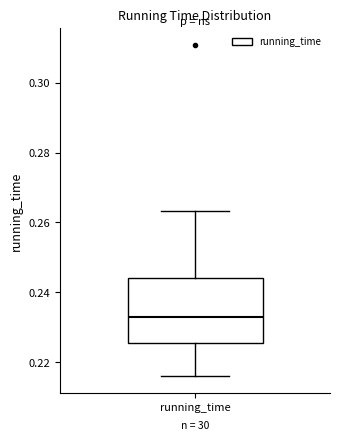

Read this box plot against the y-axis: the position of the median line, the range covered by the box, and the ends of both whiskers. The values are not printed on the chart, so give them approximately, as read against the axis.

median 0.232, box 0.226 to 0.244, whiskers 0.216 to 0.264